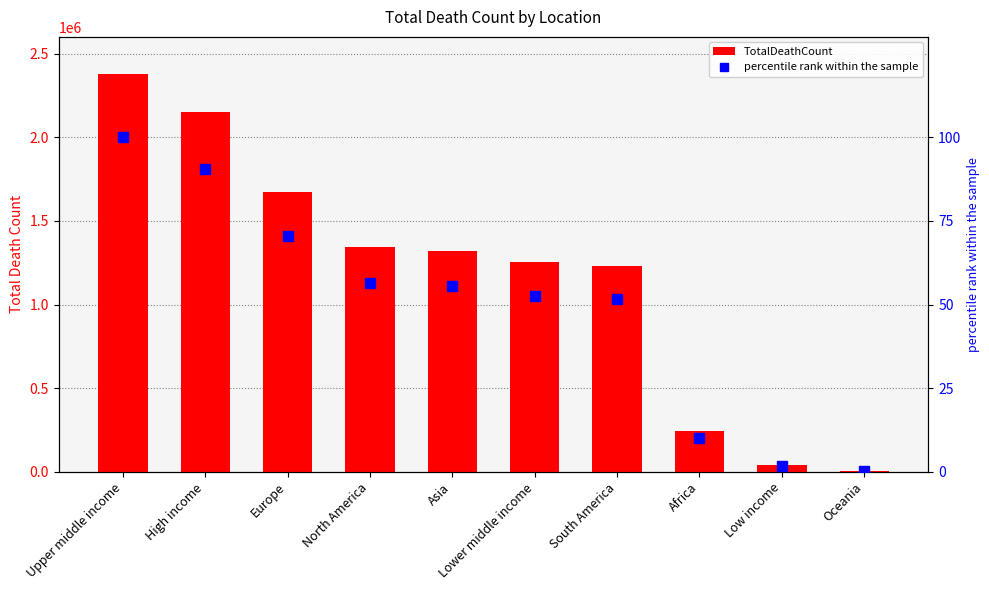

Is it true that percentile rank within the sample equals 1.7 at Low income?

True